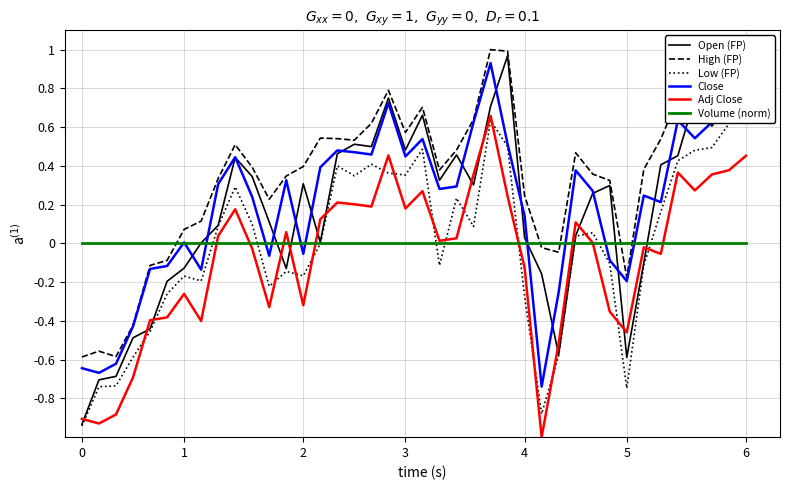

Is it true that High (FP) equals -0.1 at 5?

False